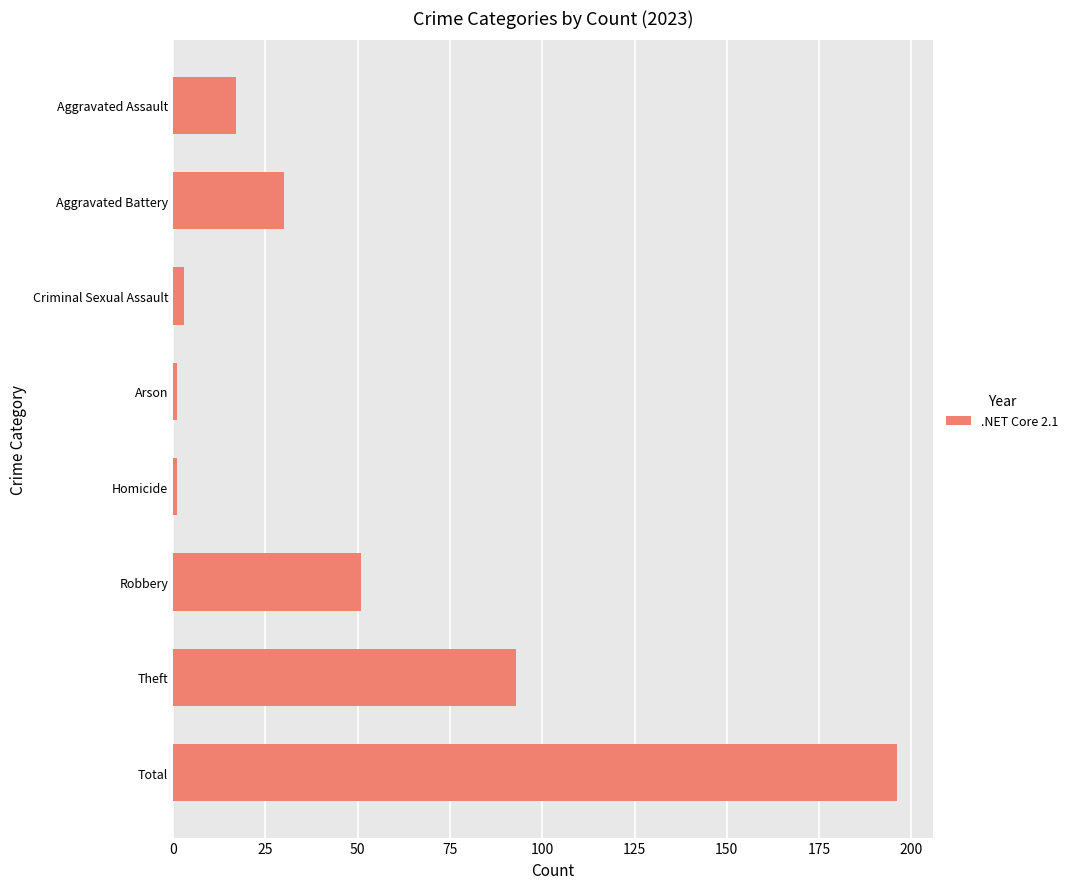

Where is the data nearest to the value 98?

Theft